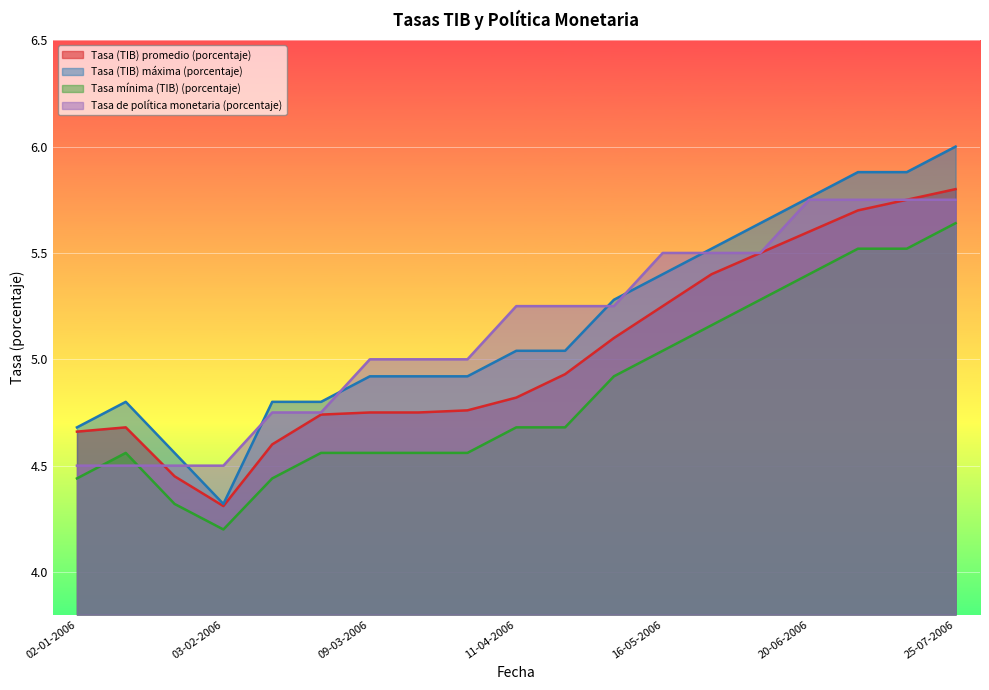

What is the difference between the maximum and minimum values in the Tasa (TIB) máxima (porcentaje) series?

1.7